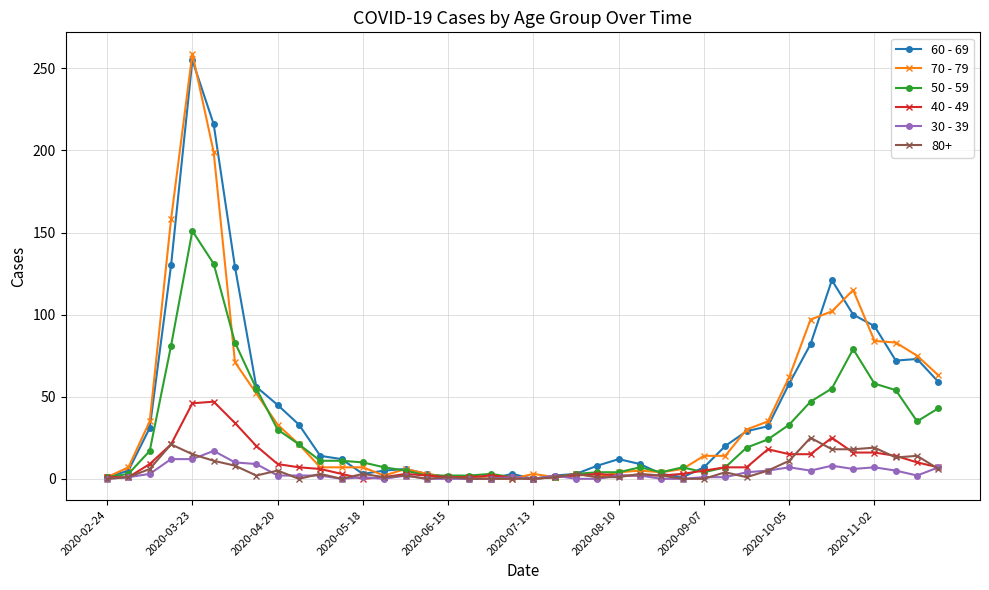

True or false: 50 - 59 has more than 1 points higher than both neighbors.

True